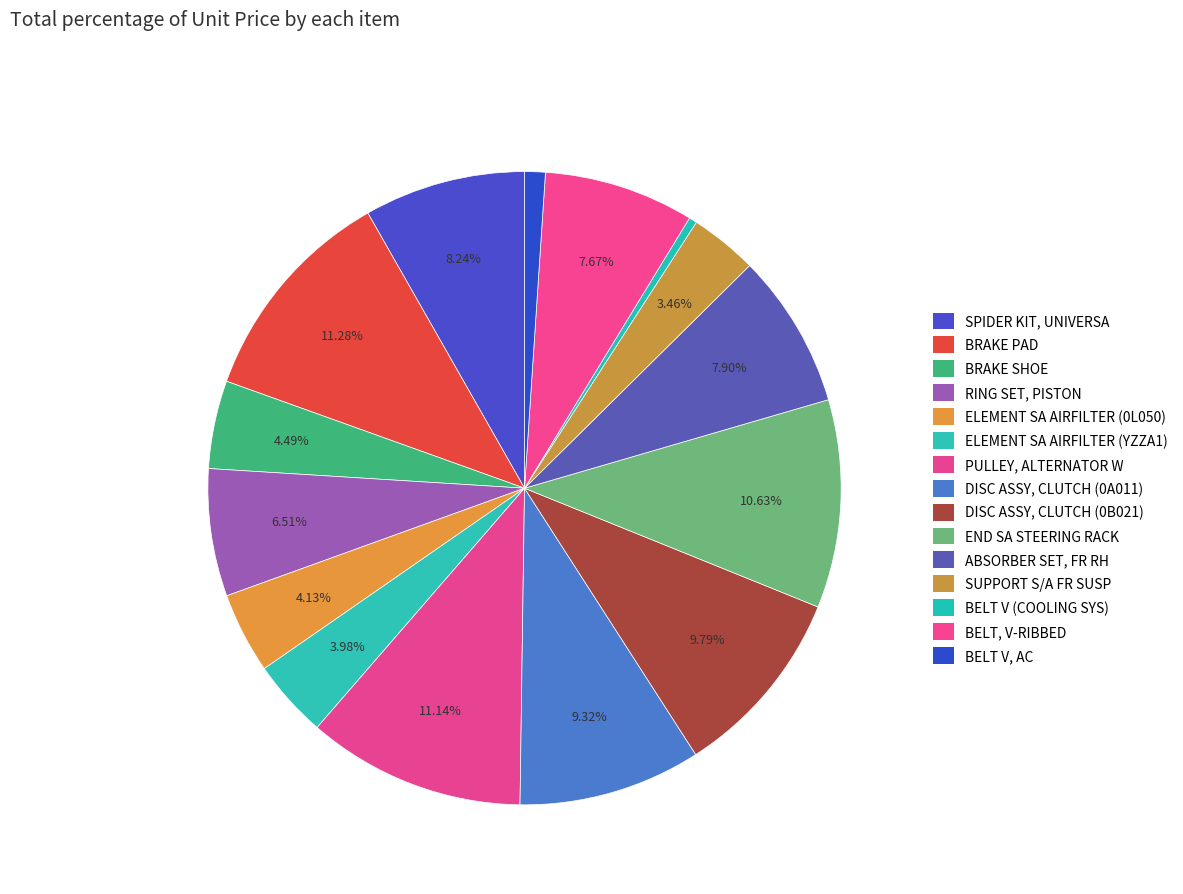

Does DISC ASSY, CLUTCH (0A011) represent more than half of the total?

No